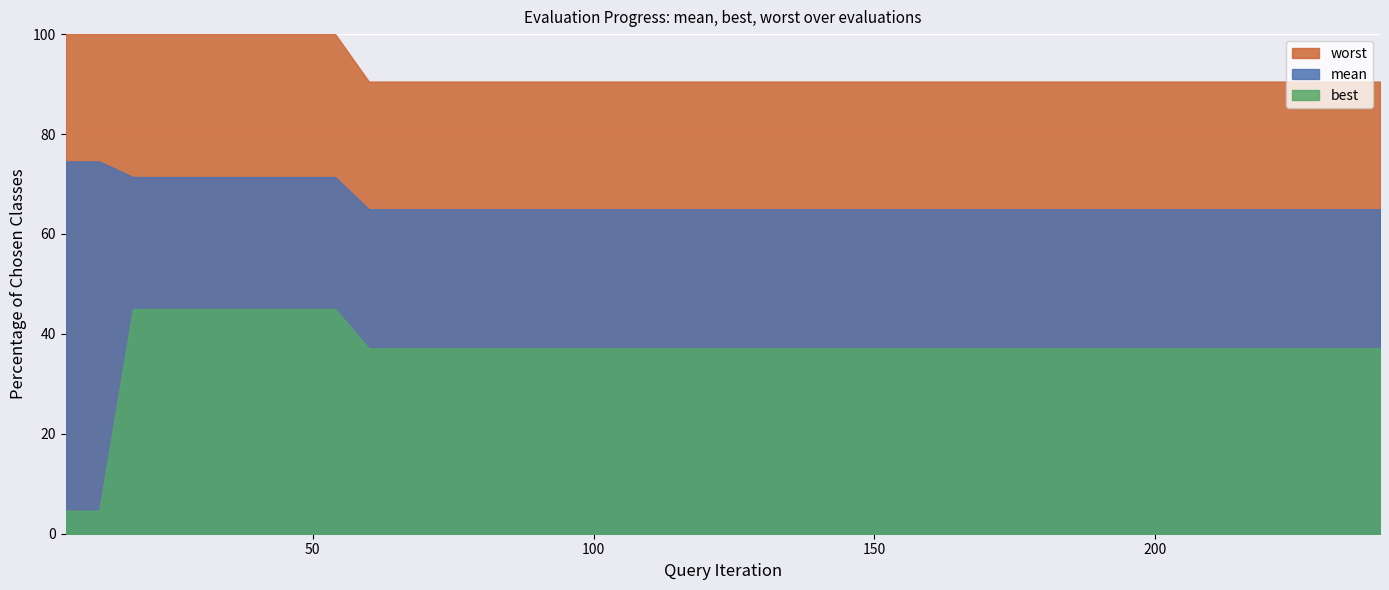

True or false: best and worst cross at least once.

False